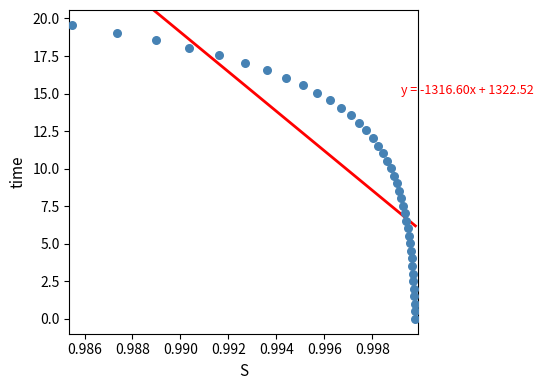

What is the range of Y values (max minus min)?

19.6